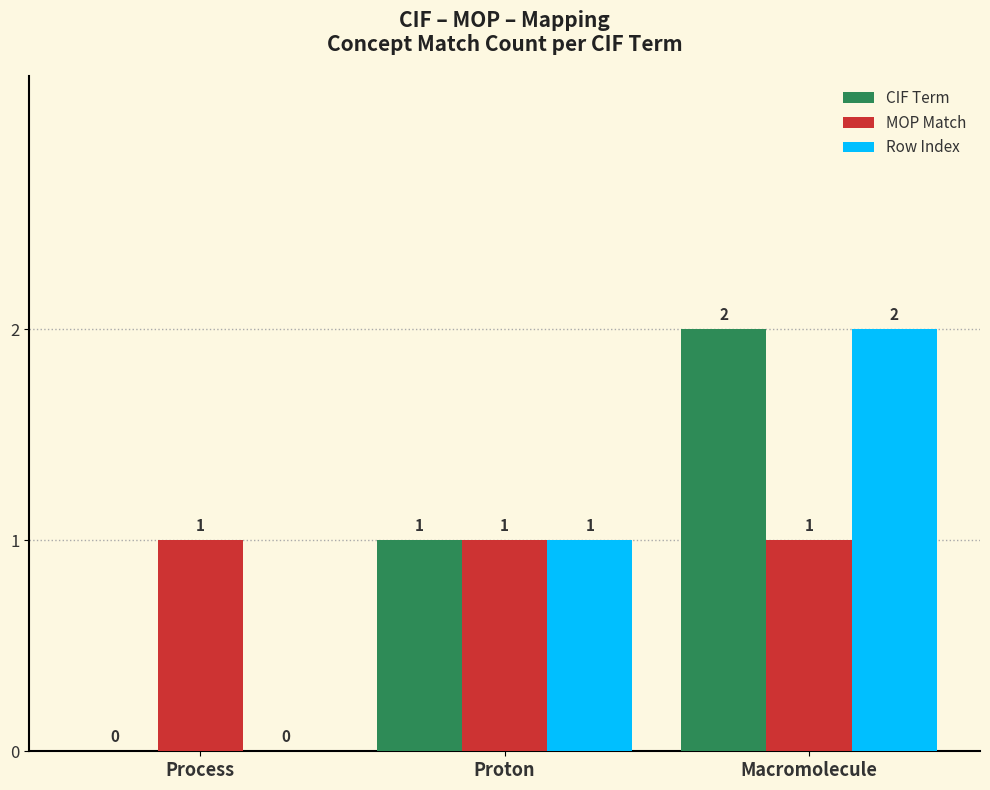

What is the sum of all MOP Match values?

3